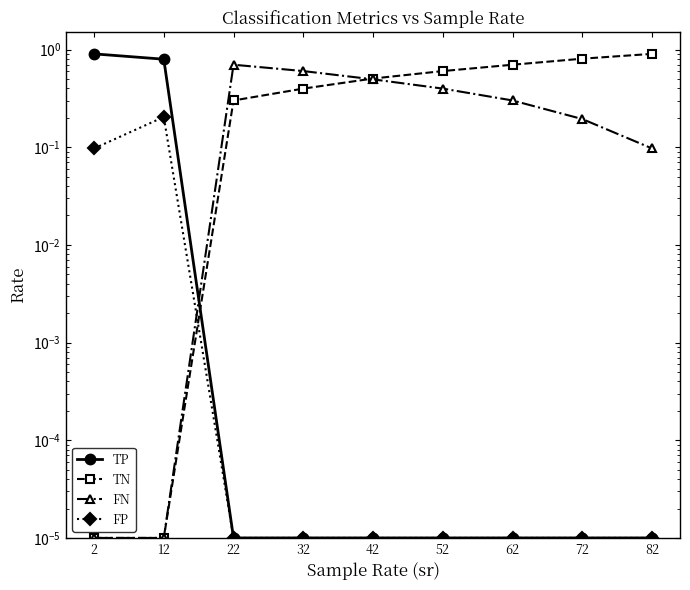

What is the value of the TN point at the 9th from the left?

0.9